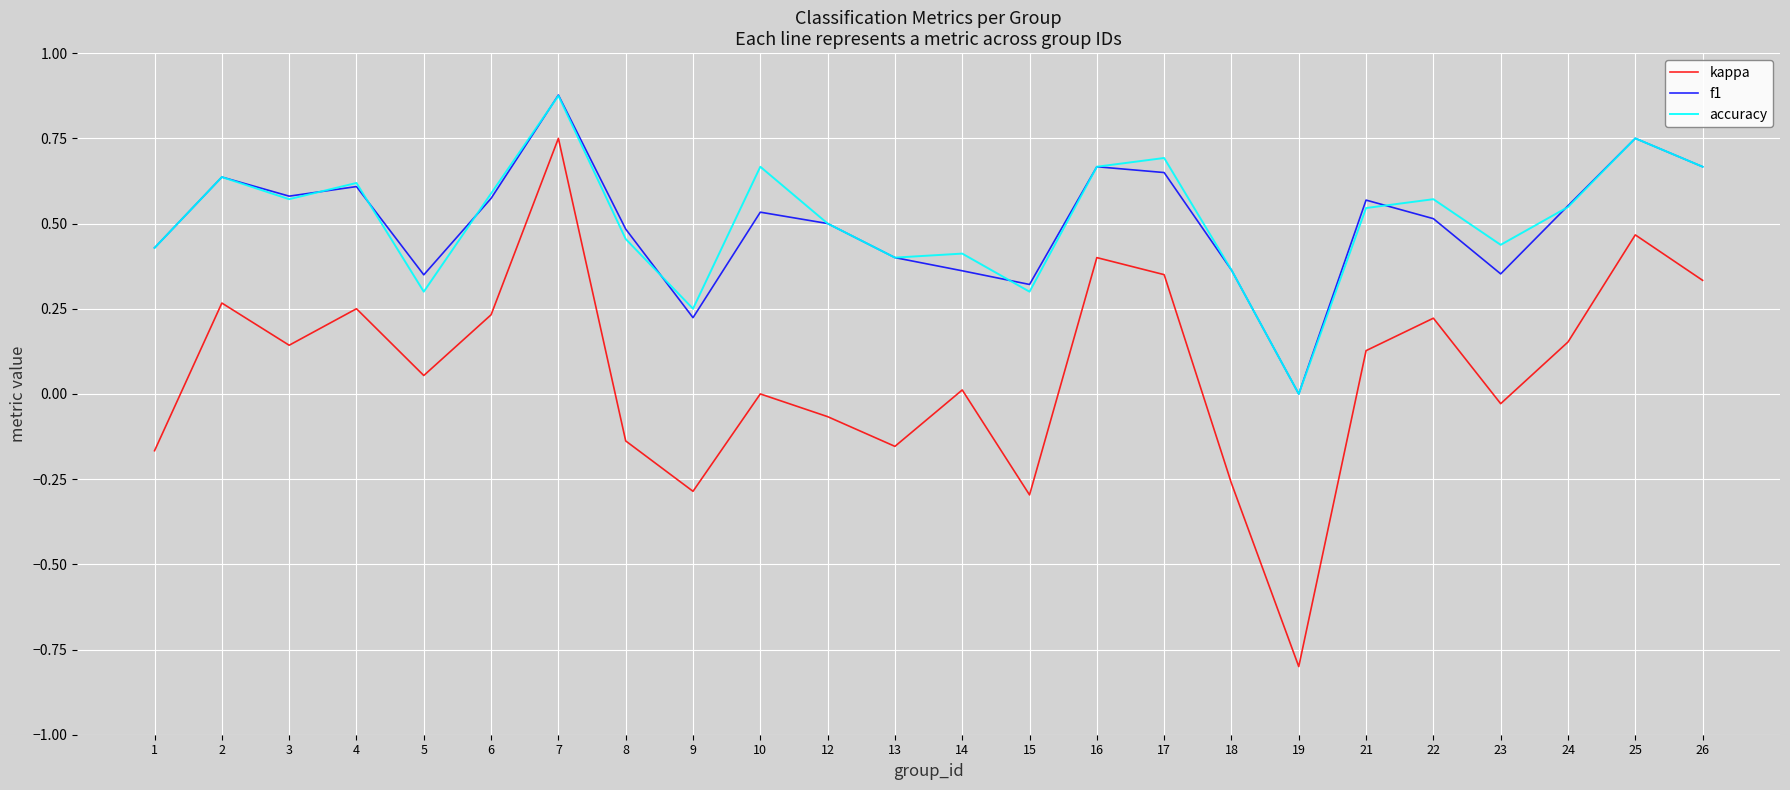

Between 4 and 23, which series saw the biggest shift?

kappa